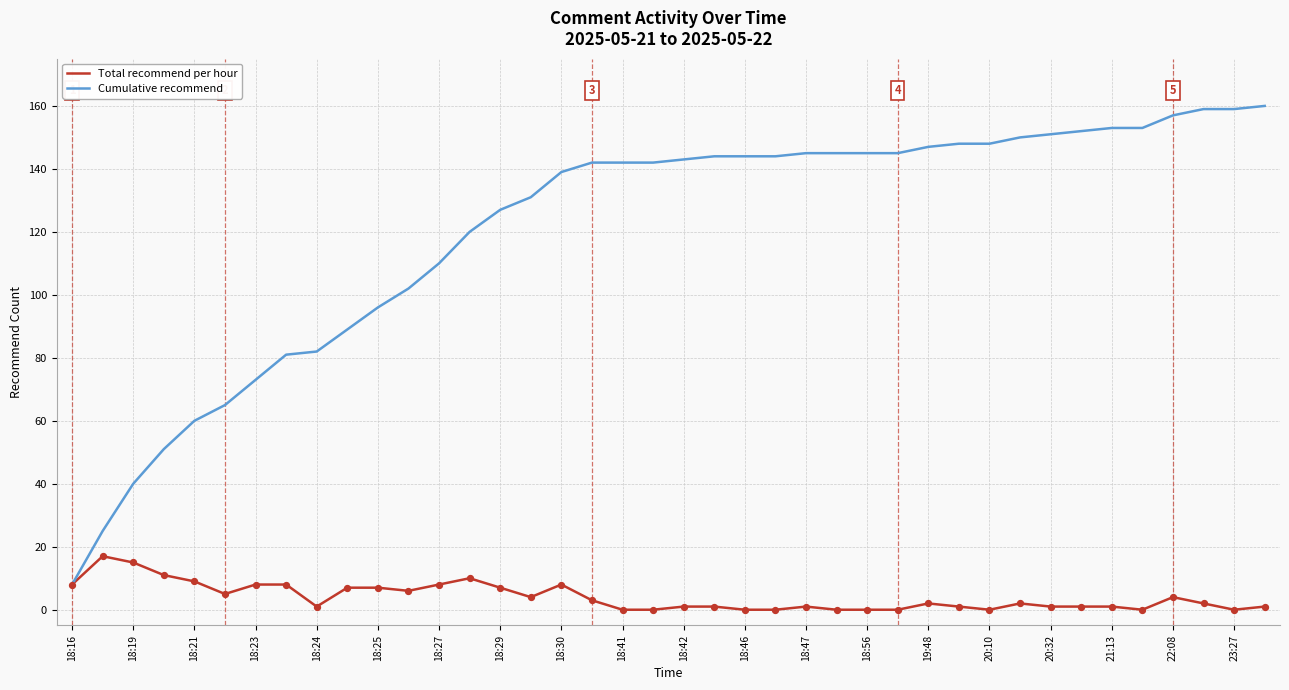

Which series has the largest total across all categories?

Cumulative recommend